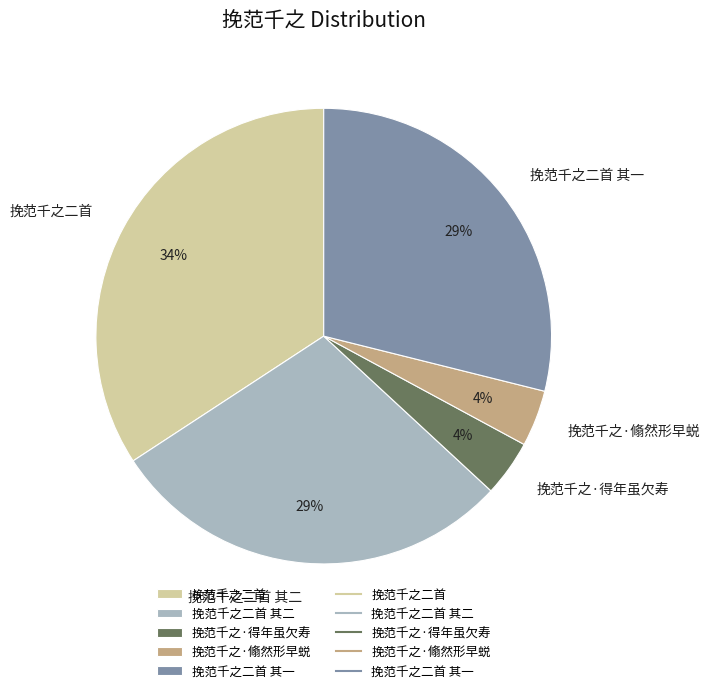

What percentage is the 挽范千之二首 其一 slice, to the nearest percent?

29%